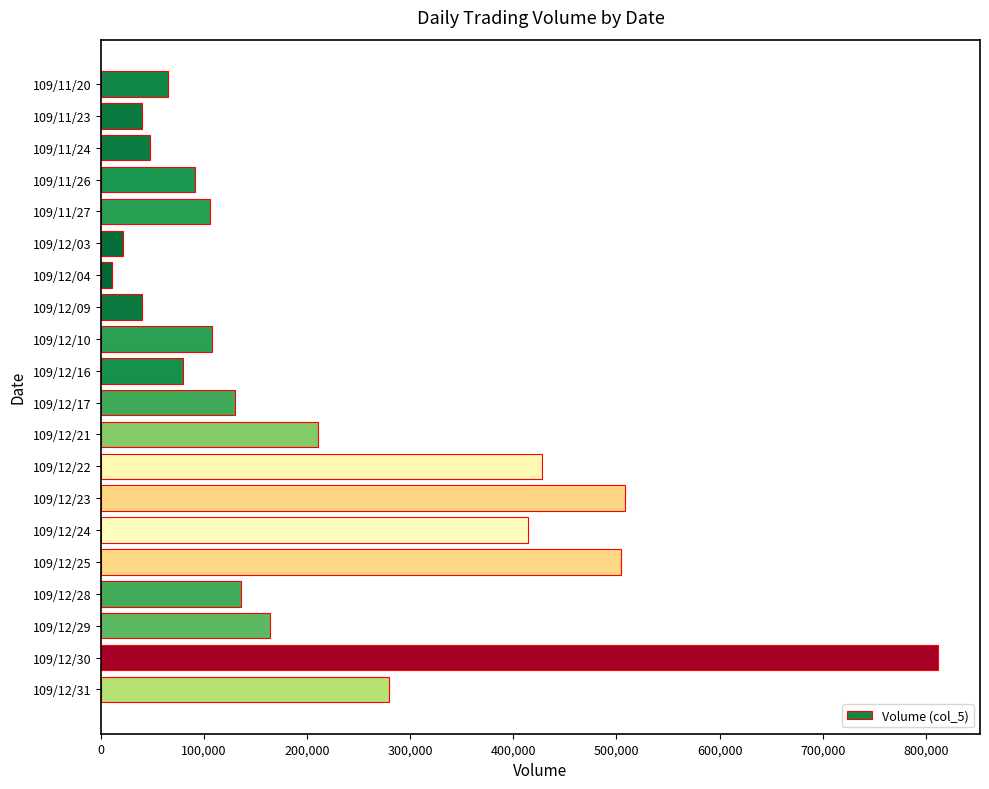

What is the difference between the second highest and second lowest values?

487000